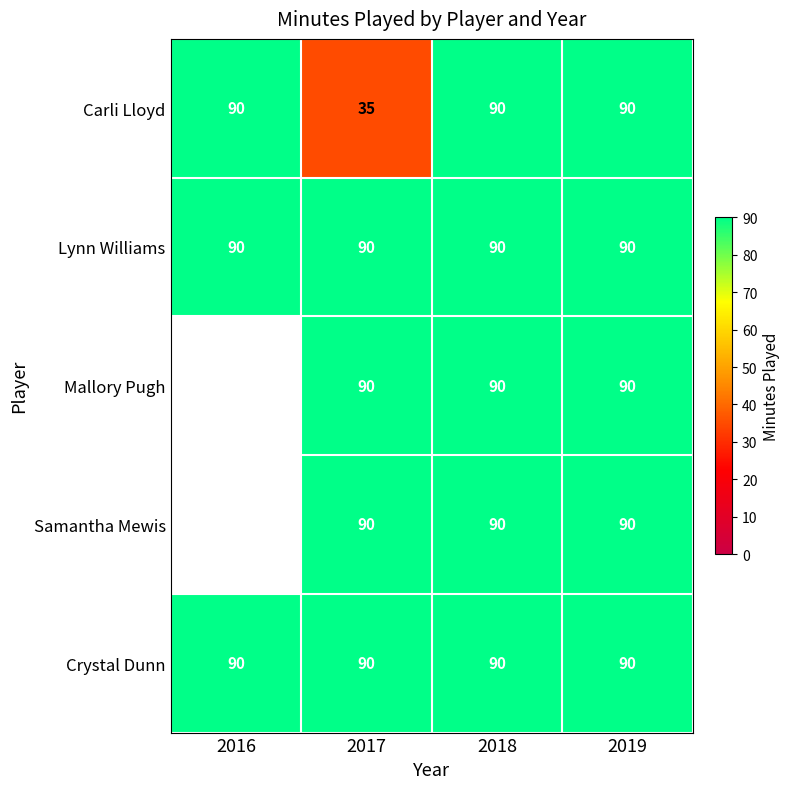

What is the approximate value of Mallory Pugh at 2019?

90.0